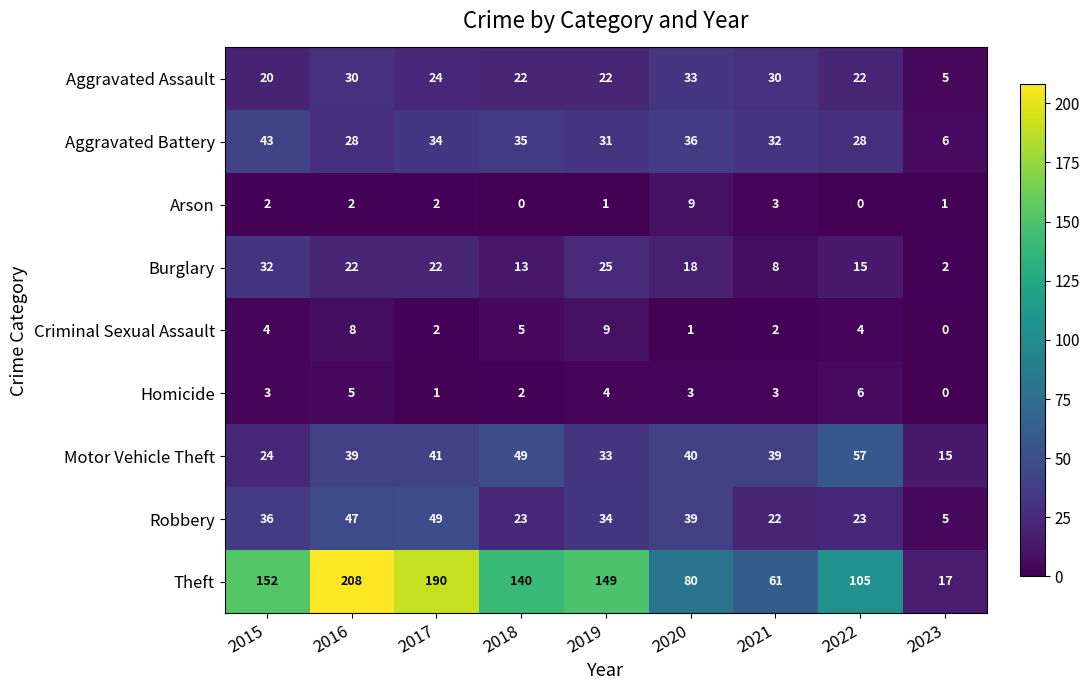

At which category does the chart reach its peak across all series?

2016